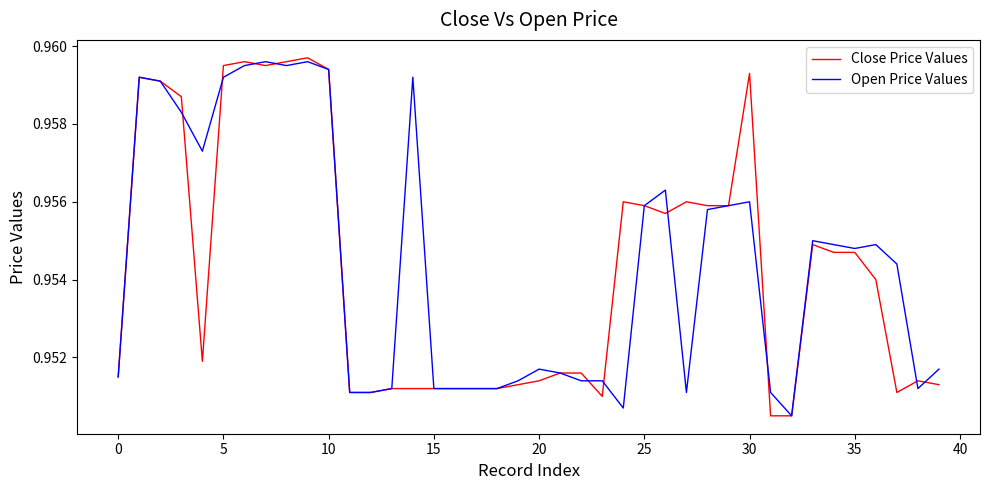

Which series has the largest range (max minus min)?

Close Price Values